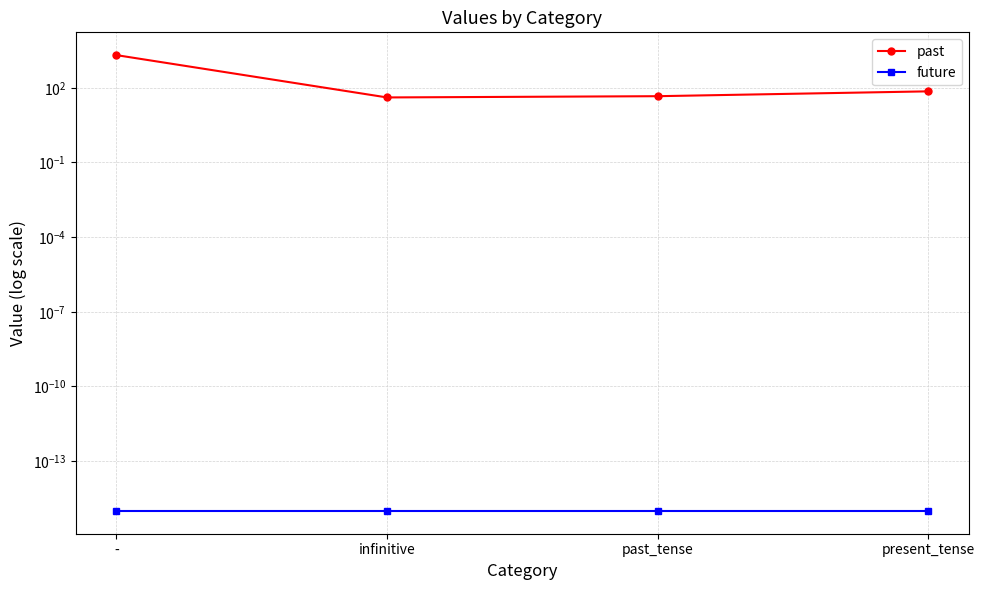

The value of past at past_tense is 80.6. True or false?

False